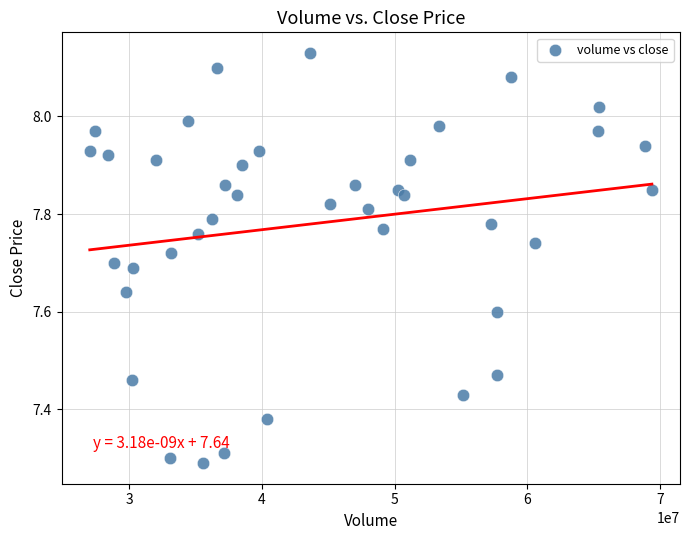

What is the range of X values (max minus min)?

42346383.4